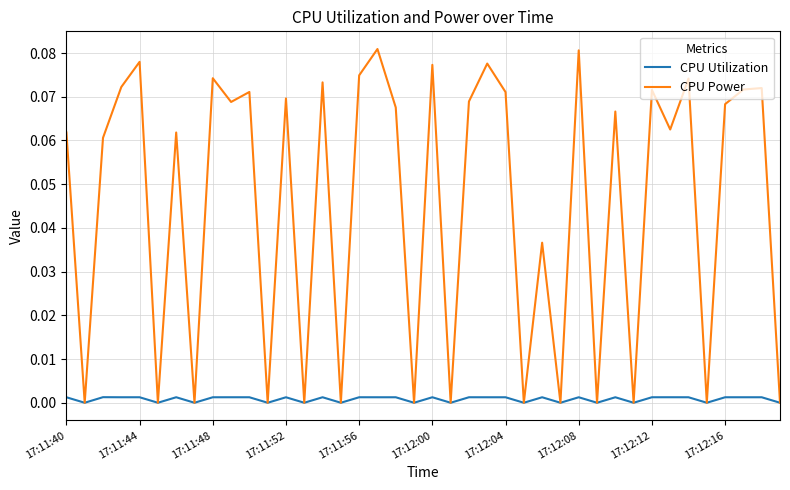

How many interior local peaks does the CPU Power series have?

15